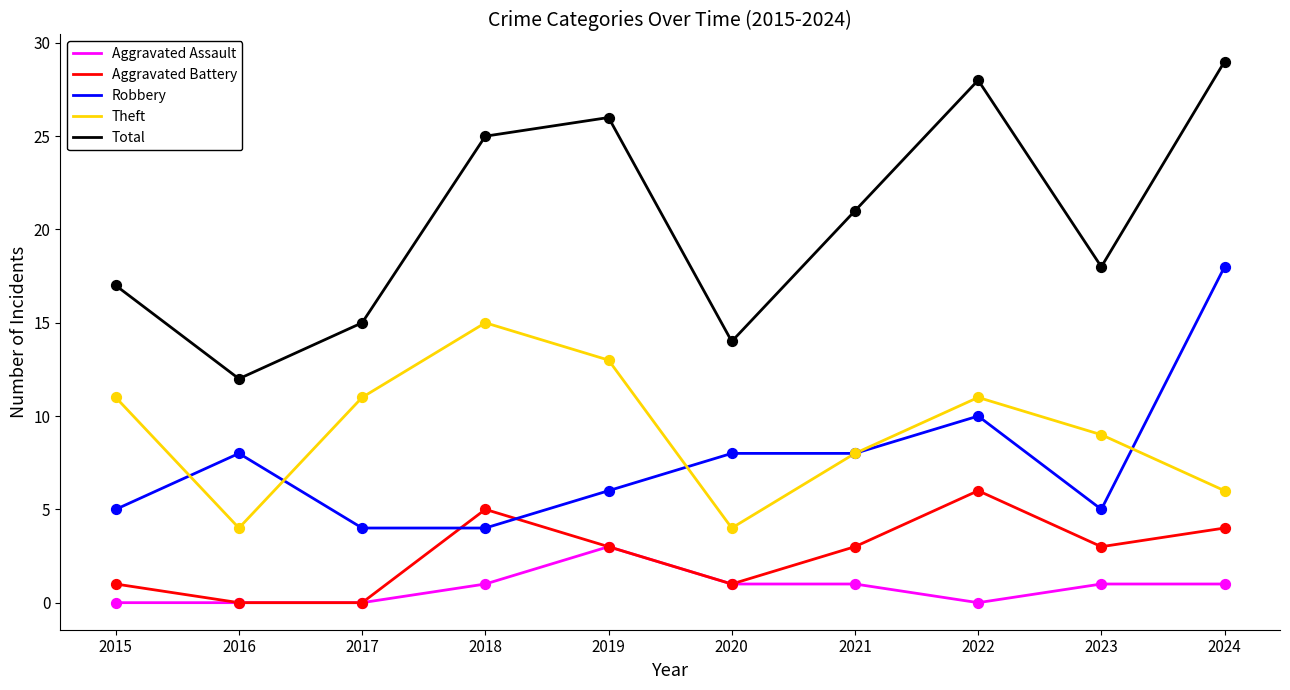

At which category is the sum across all series the highest?

2024